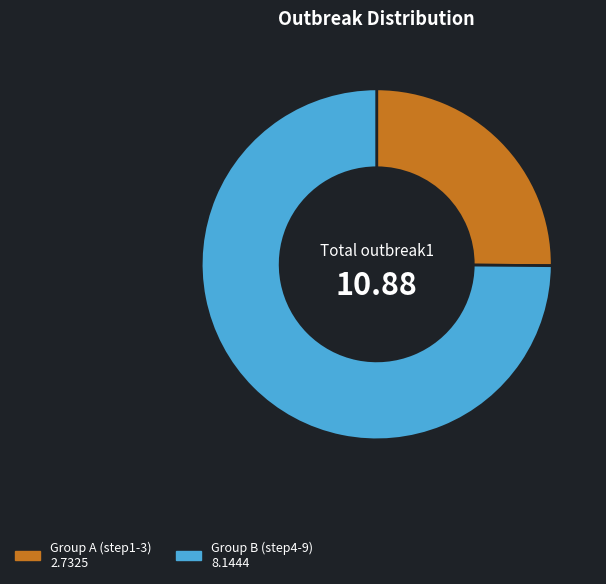

Is there a majority slice in this chart?

Yes